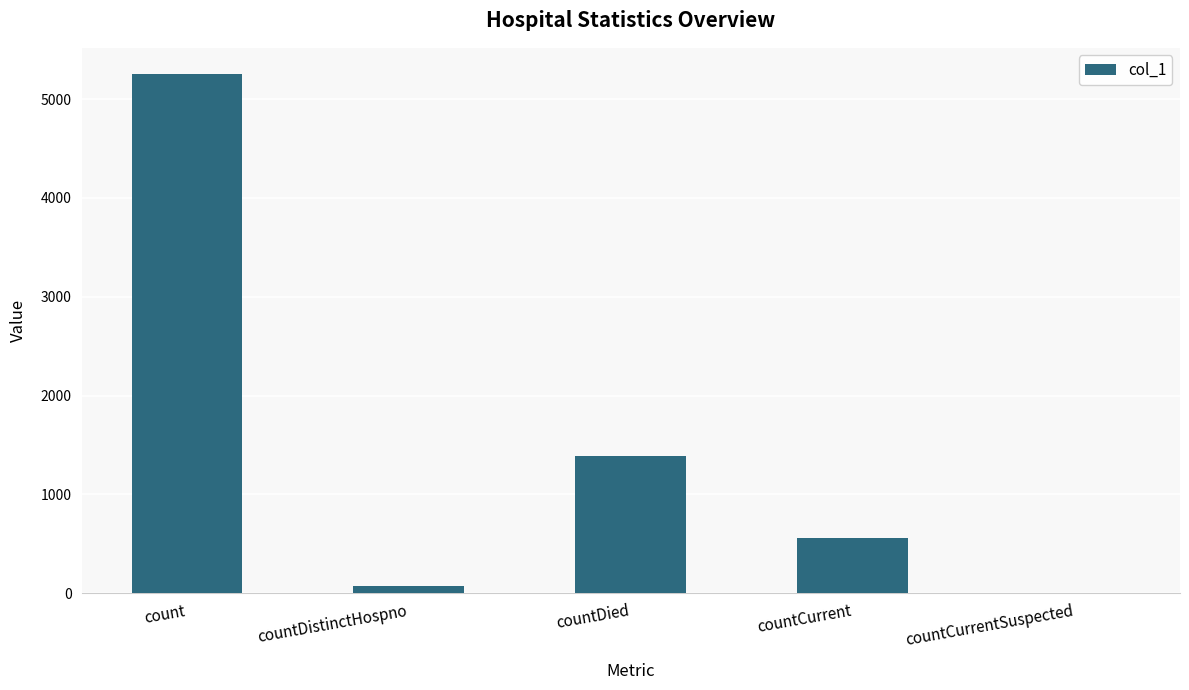

Which label corresponds to the largest value in the chart?

count